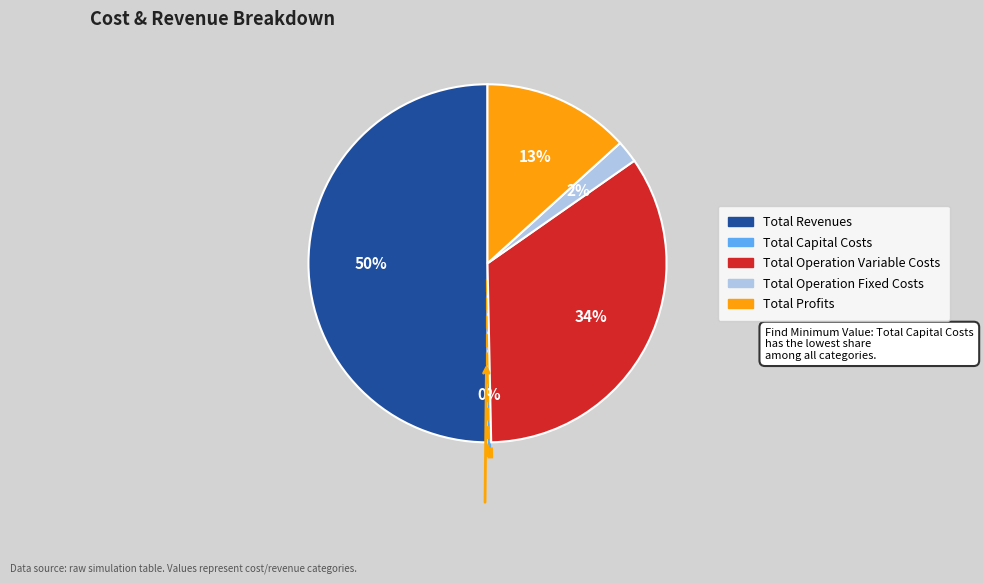

How many segments does this pie chart have?

5